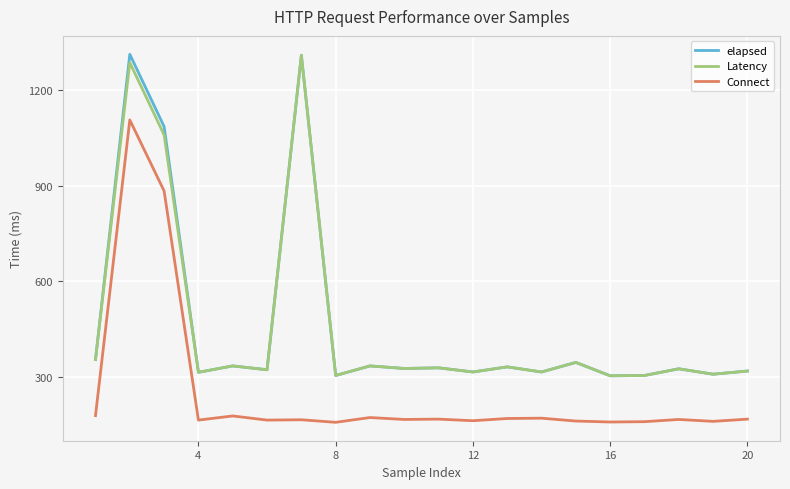

What is the maximum value for Latency?

1309